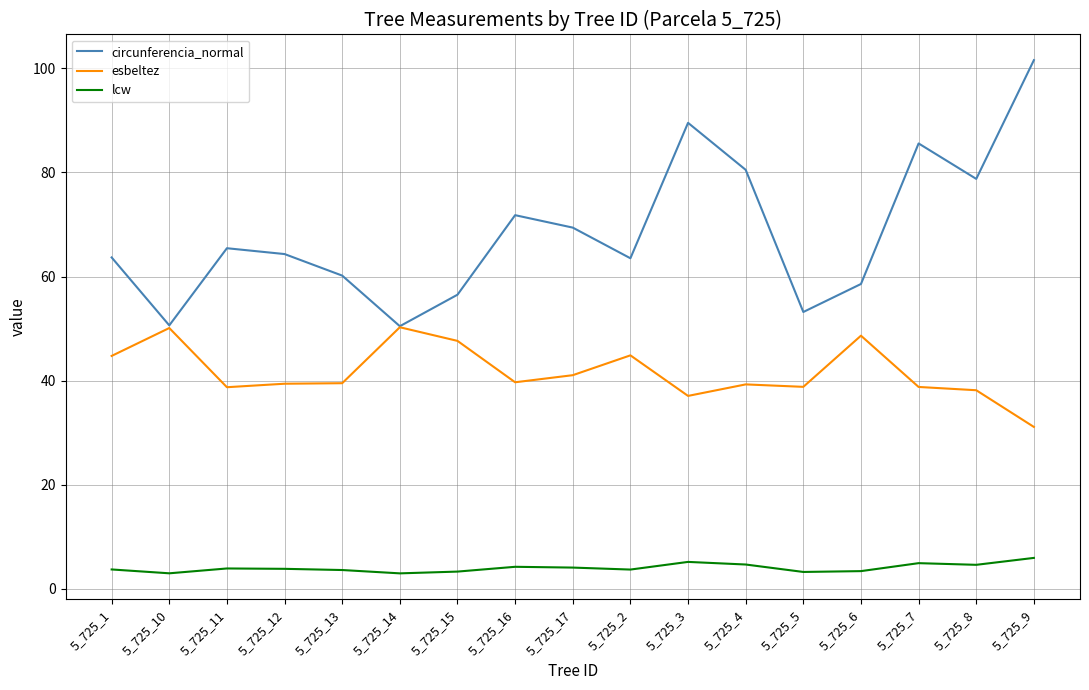

How many series are shown in this chart?

3